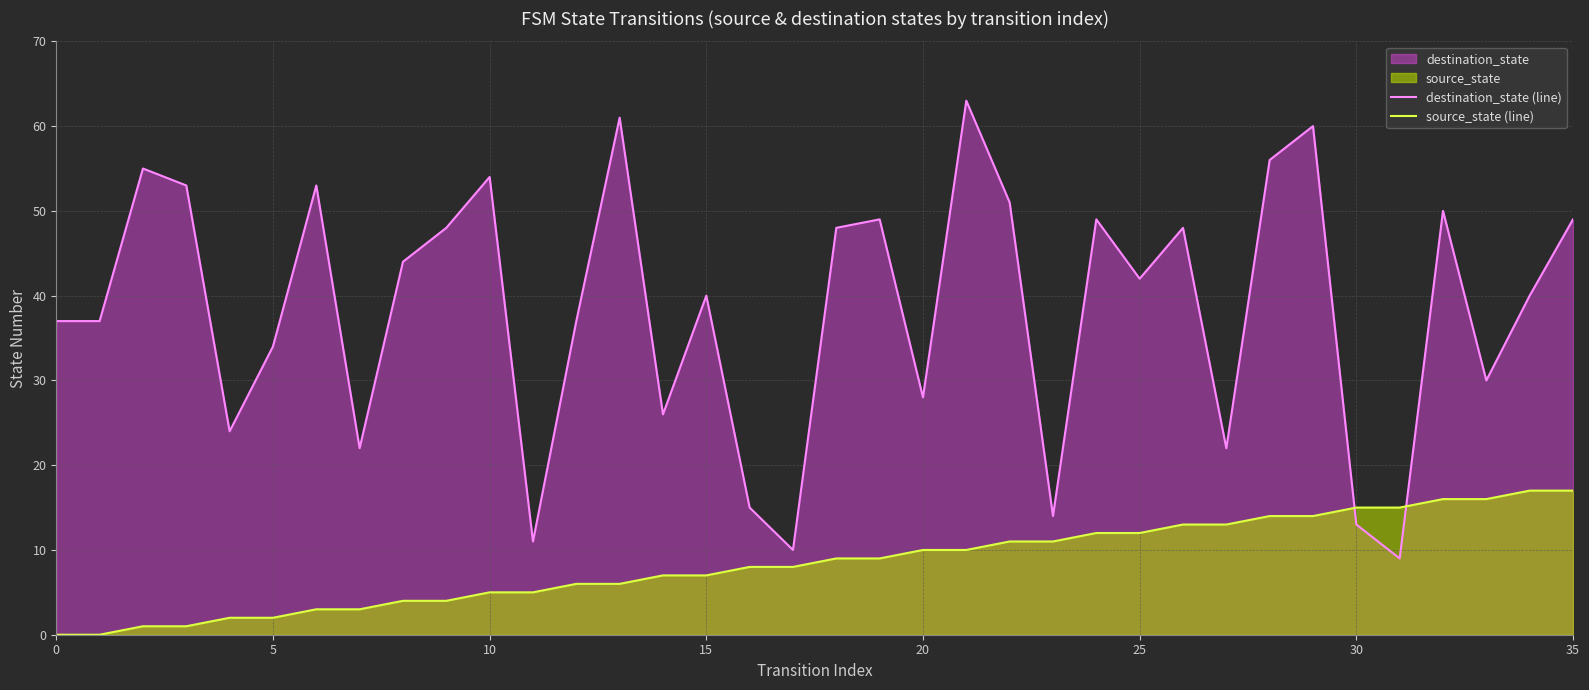

The value of destination_state (line) at 28 is 56. True or false?

True